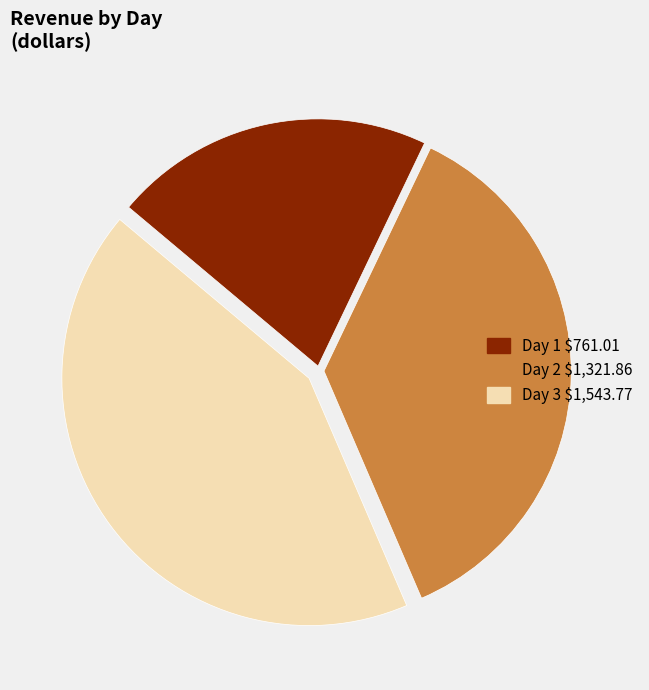

Rank the categories by value from lowest to highest.

Day 1, Day 2, Day 3